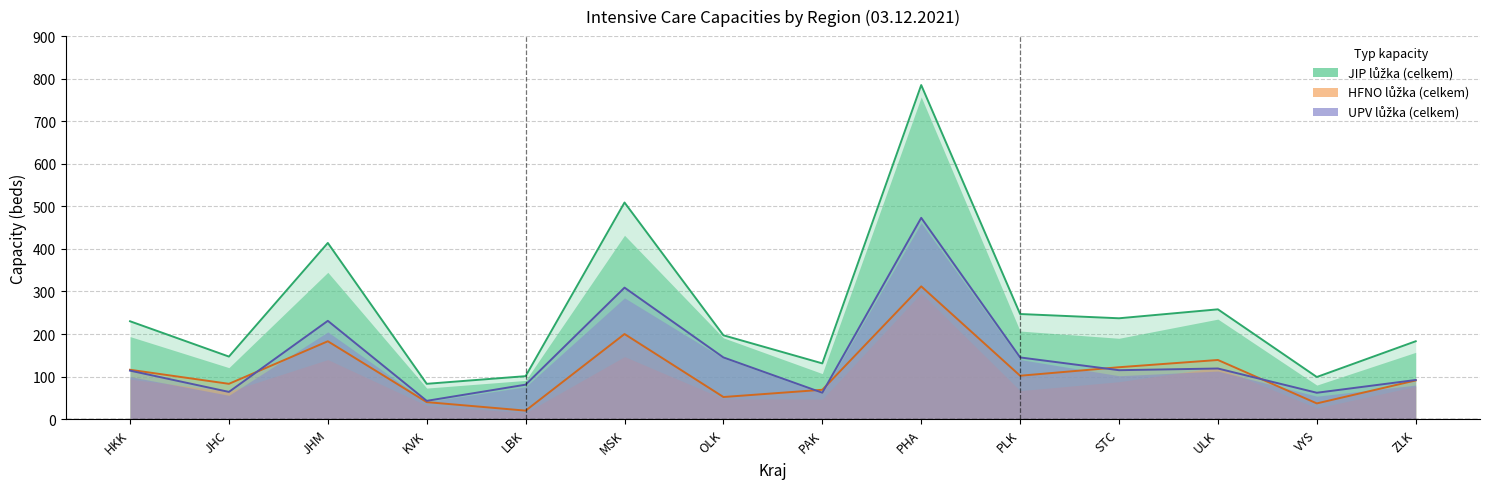

What is the difference between the HFNO celkem values at PAK and STC?

53